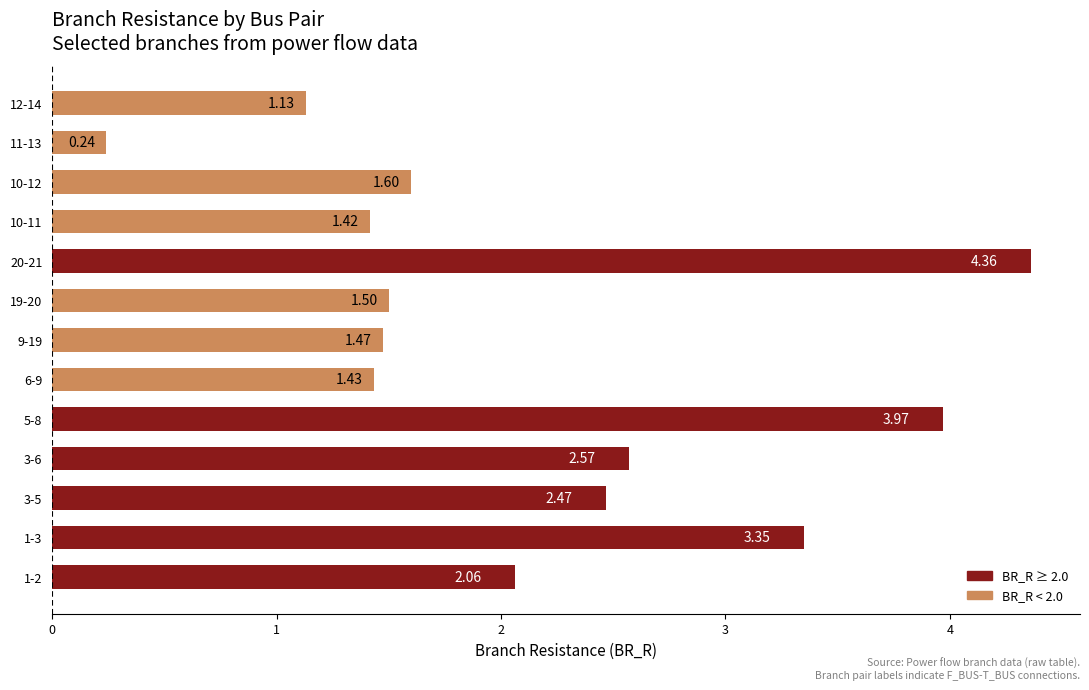

Which category has the highest value across all series?

20-21